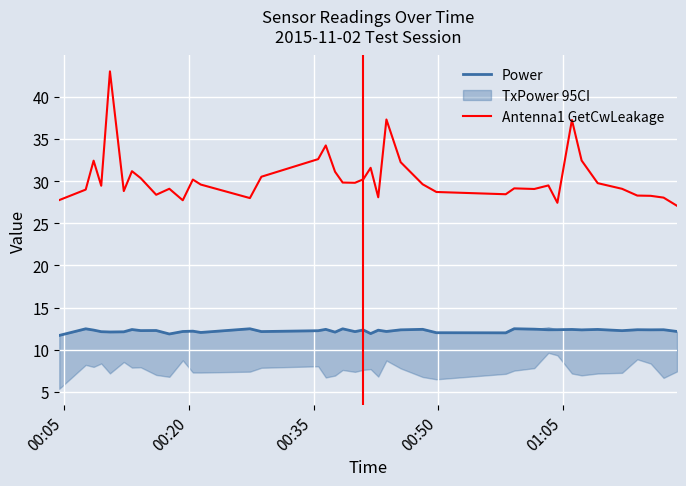

True or false: Power and Antenna1 GetCwLeakage intersect in this chart.

False